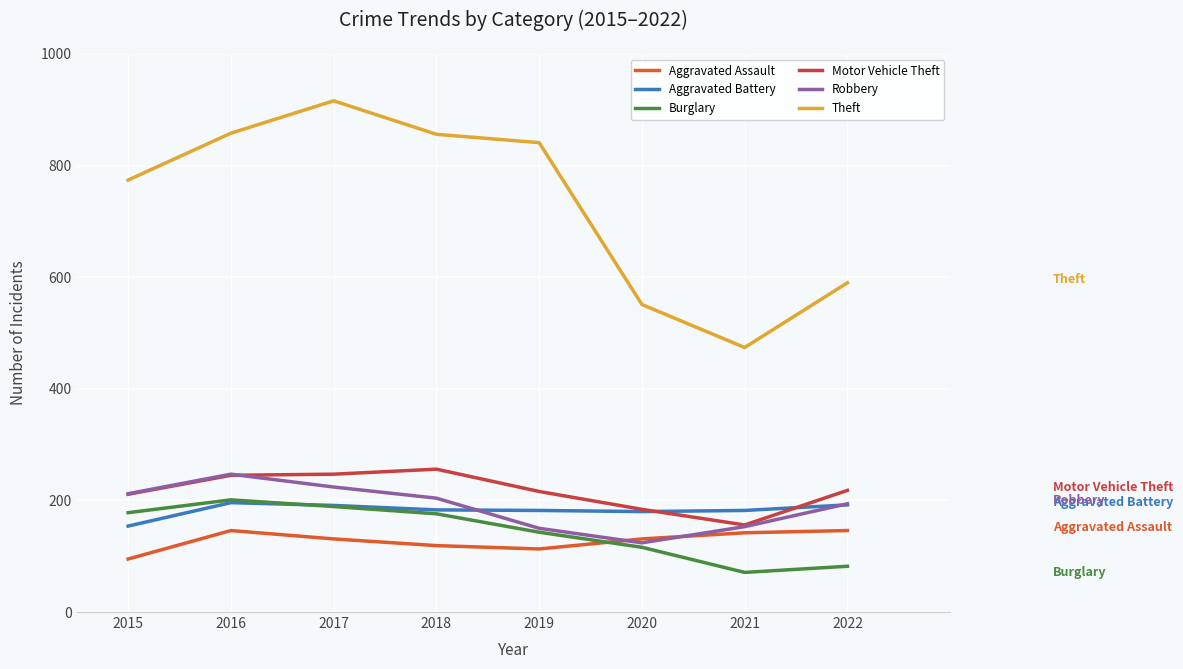

What is the minimum value for Theft?

474